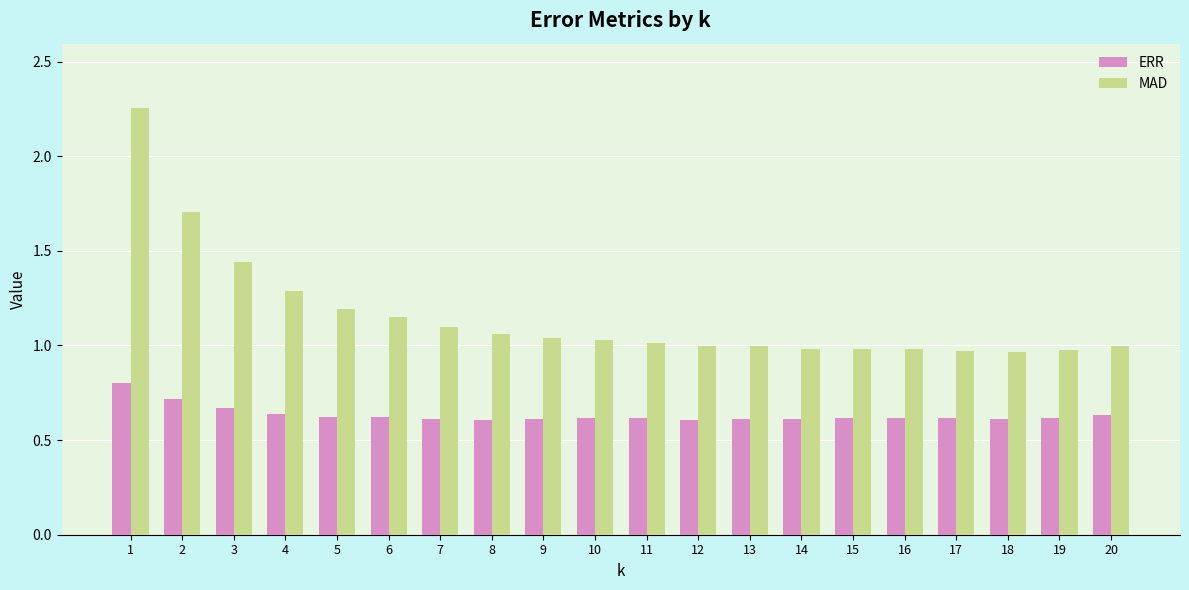

At 9, list the series in order from largest to smallest.

MAD, ERR